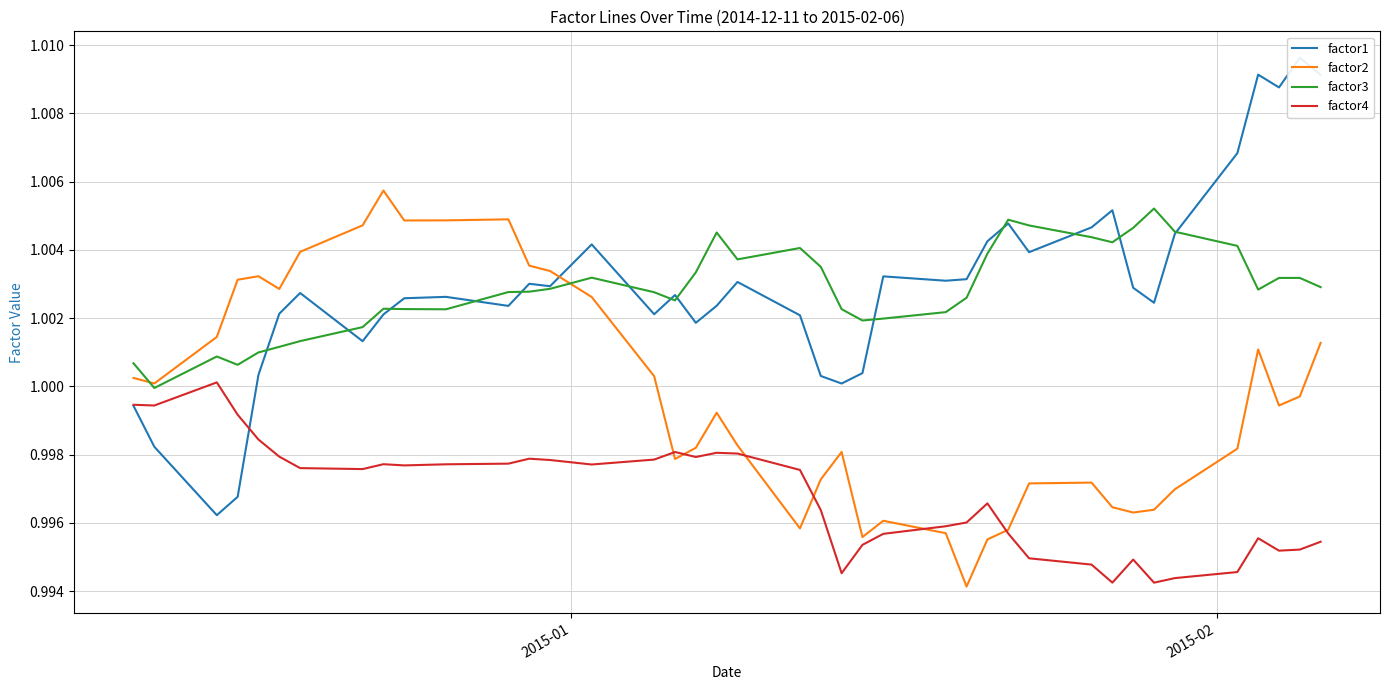

True or false: factor4 and factor3 intersect in this chart.

False